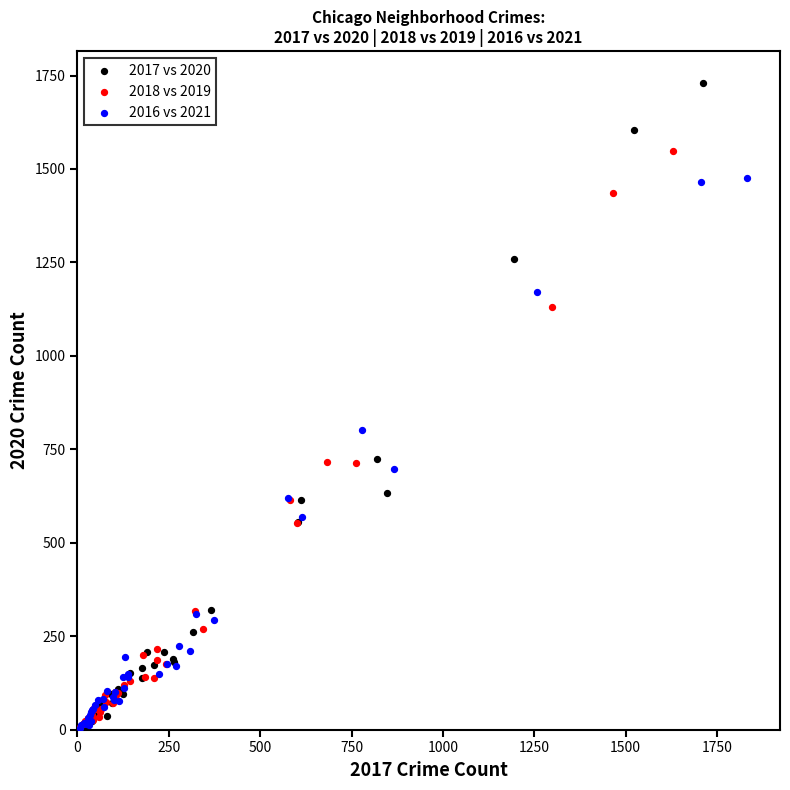

Which series reaches the maximum Y coordinate?

2017 vs 2020